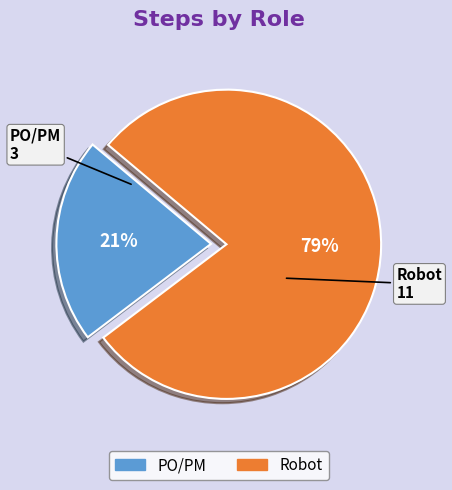

Is Robot the majority of the pie?

Yes